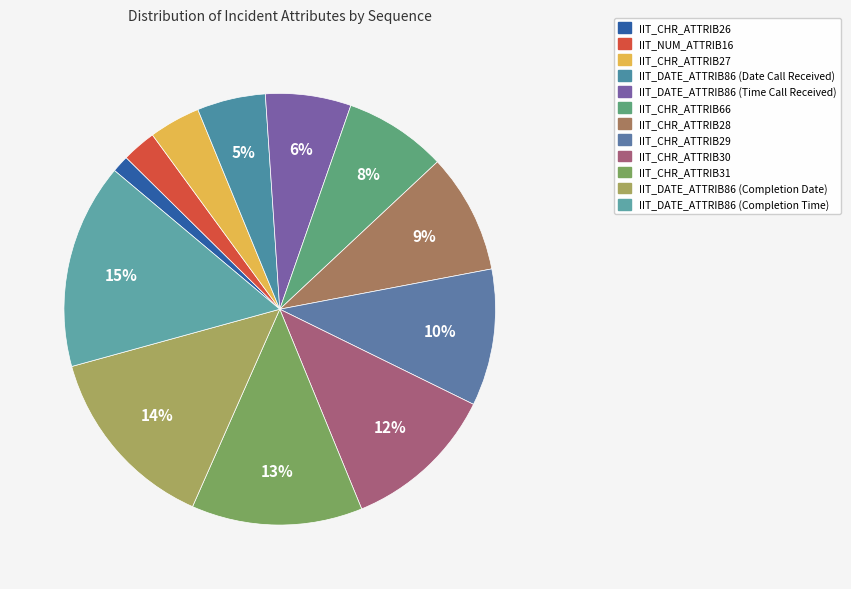

Which slice is the largest?

IIT_DATE_ATTRIB86 (Completion Time)